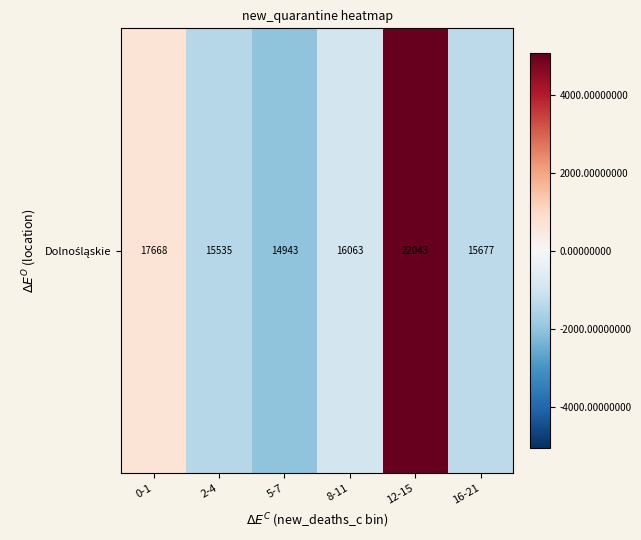

Reading left to right, what are all the values shown in this chart?

0-1=679.5	2-4=-1453.1	5-7=-2045.1	8-11=-925.5	12-15=5054.9	16-21=-1310.7